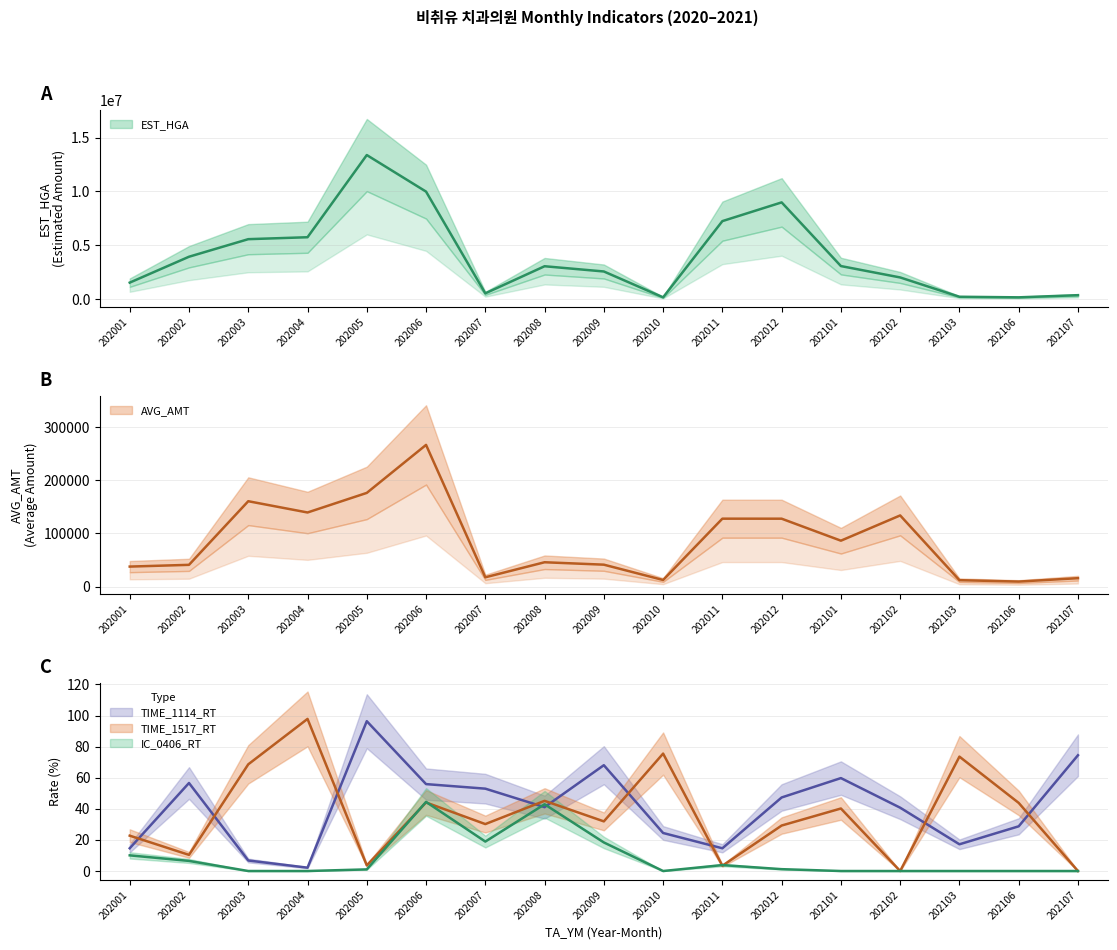

Rank the series at 202006 from lowest to highest value.

TIME_1517_RT, IC_0406_RT, TIME_1114_RT, AVG_AMT, EST_HGA